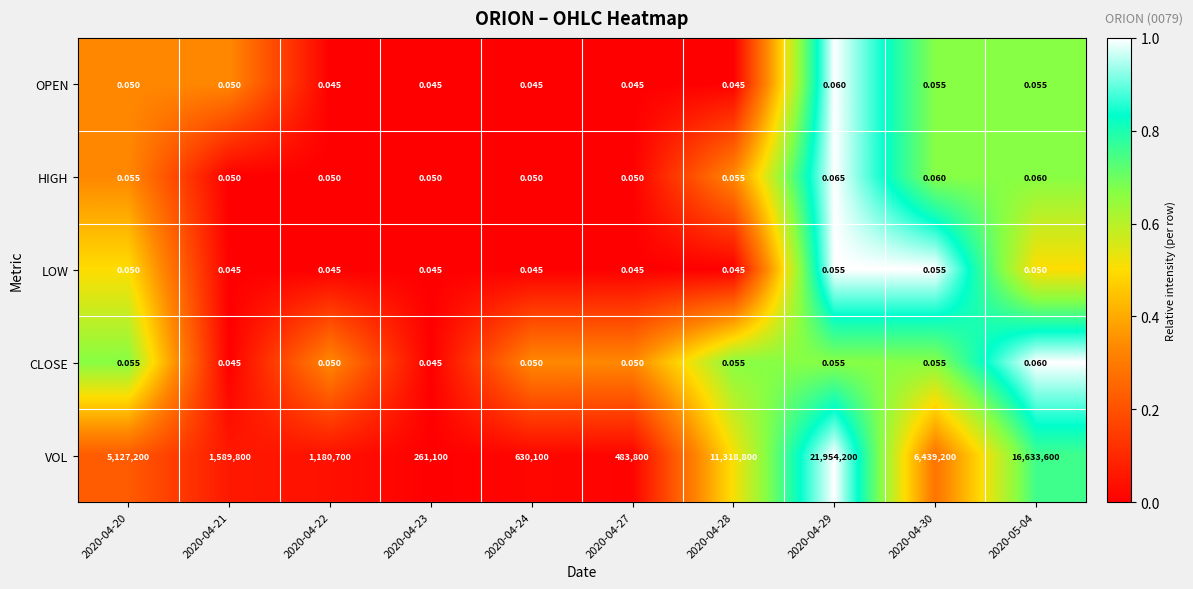

Which series has the largest total across all categories?

VOL